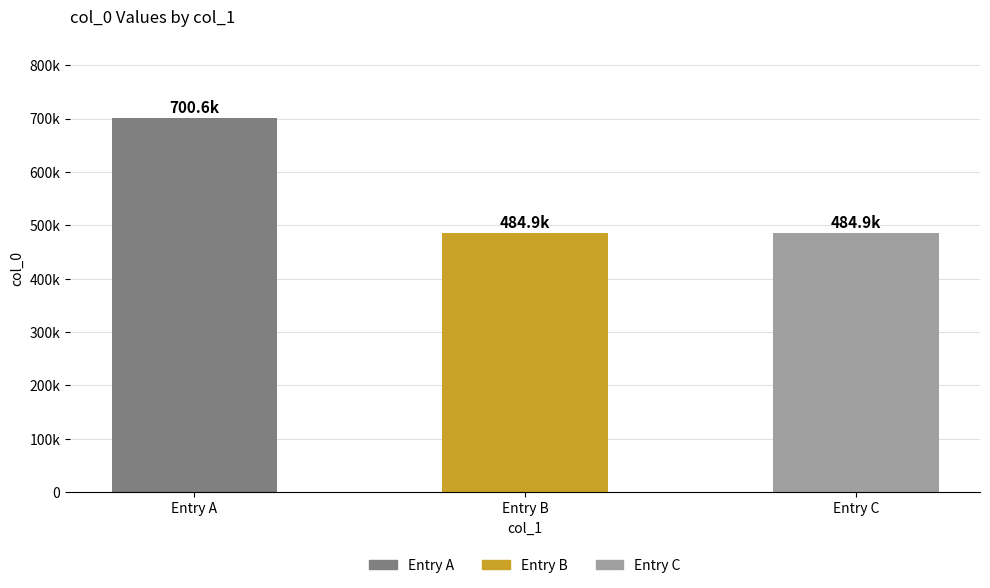

Does the chart contain any negative values?

No